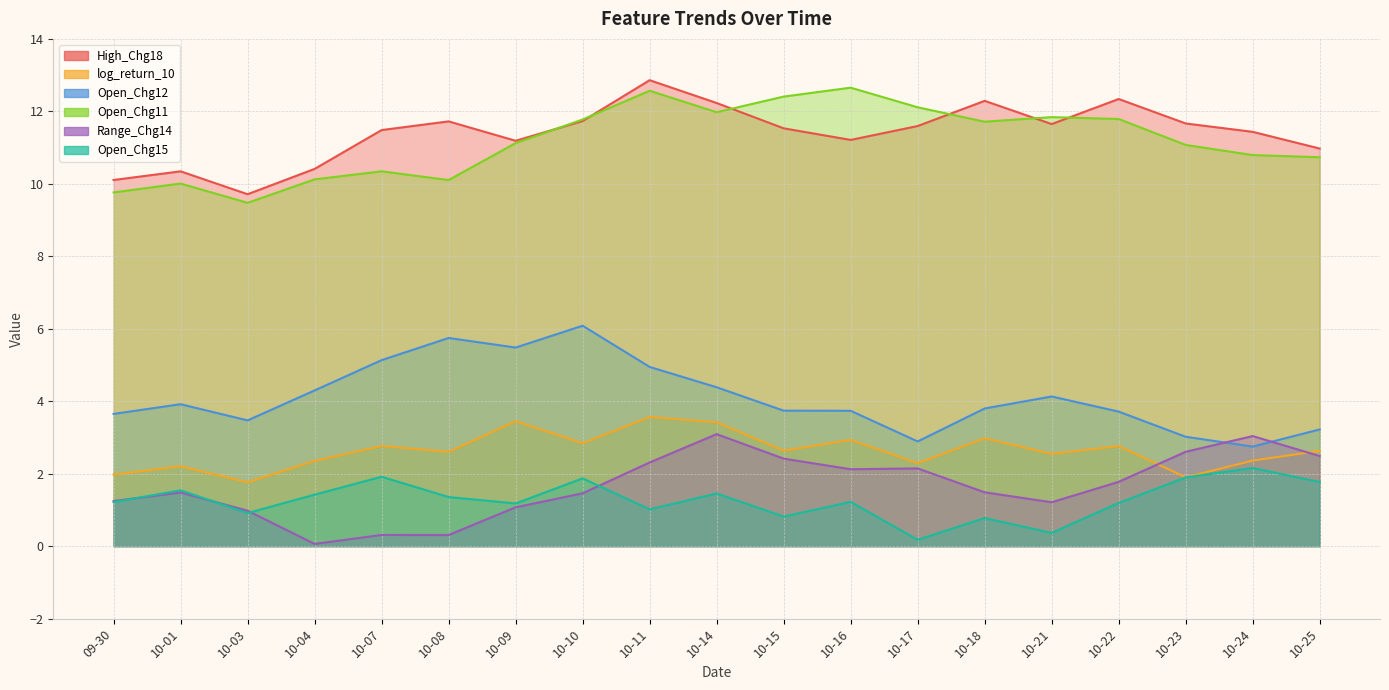

What is the difference between the Open_Chg11 values at 10-17 and 09-30?

2.3